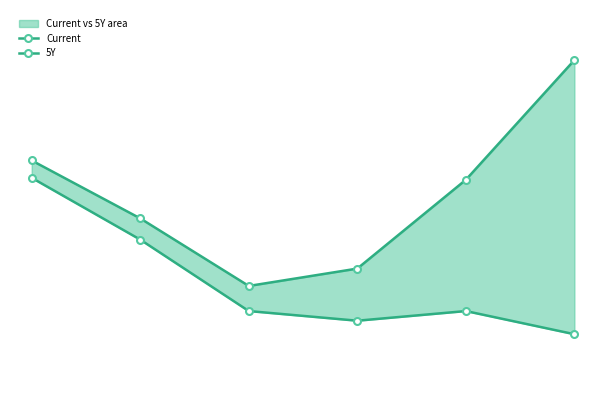

What is the minimum value shown in the chart?

3.3